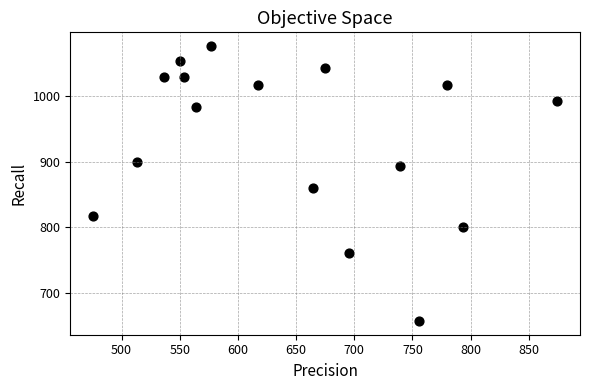

What is the range of X values (max minus min)?

398.2